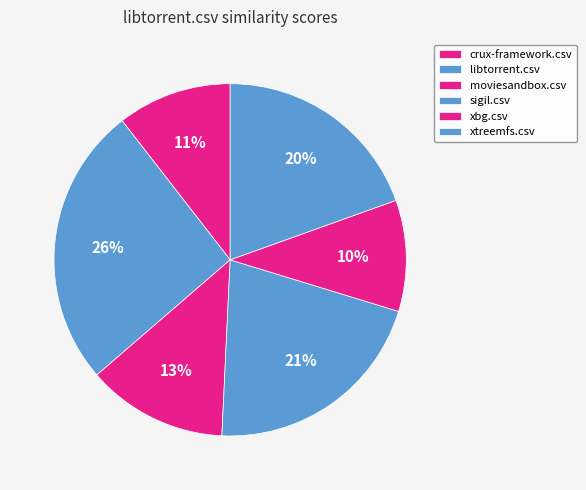

Count the number of slices in the pie.

6